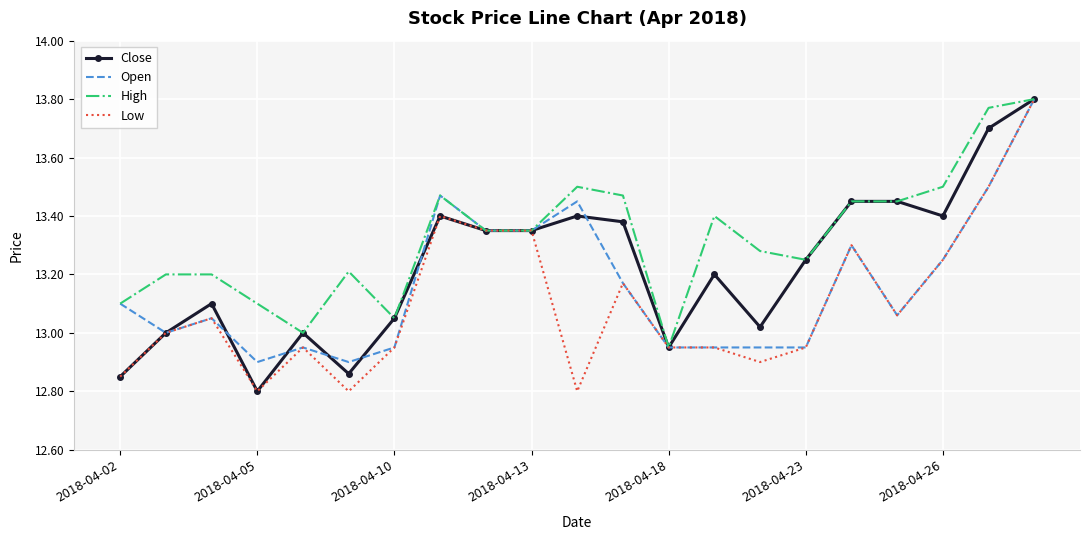

Which series has the largest total across all categories?

High